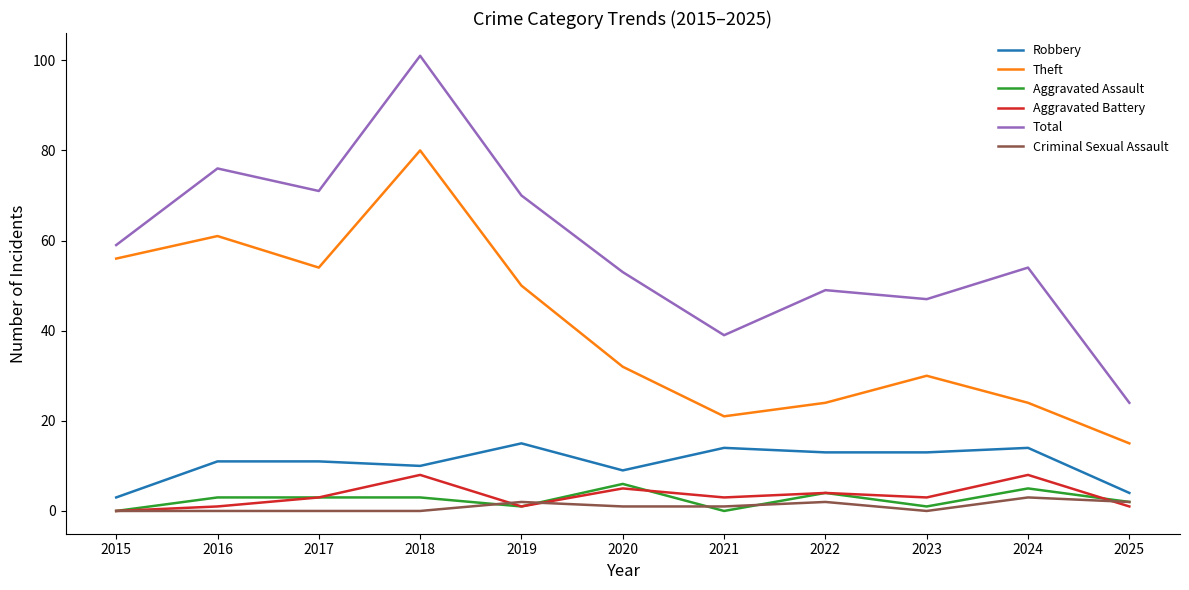

List the series in order of their peak value, lowest first.

Criminal Sexual Assault, Aggravated Assault, Aggravated Battery, Robbery, Theft, Total